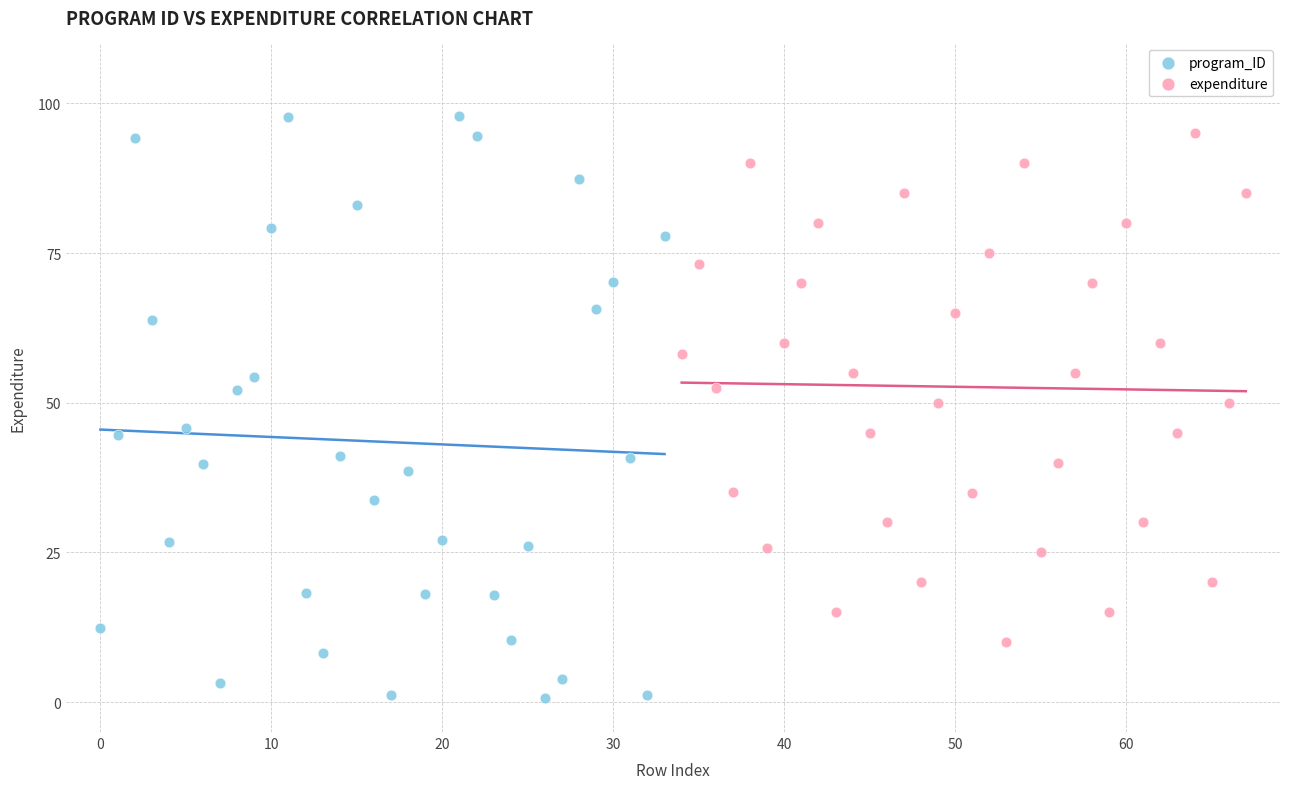

Which series reaches the maximum Y coordinate?

program_ID